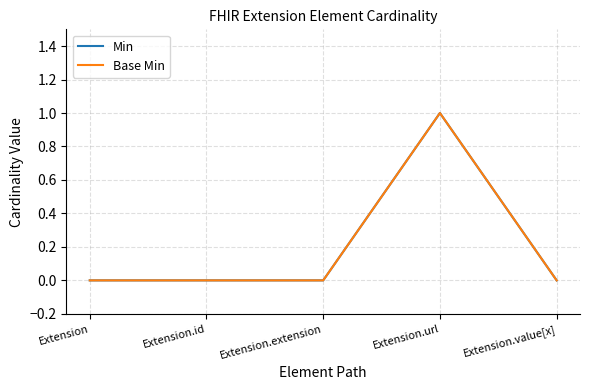

Rank the series at Extension.url from lowest to highest value.

Min, Base Min